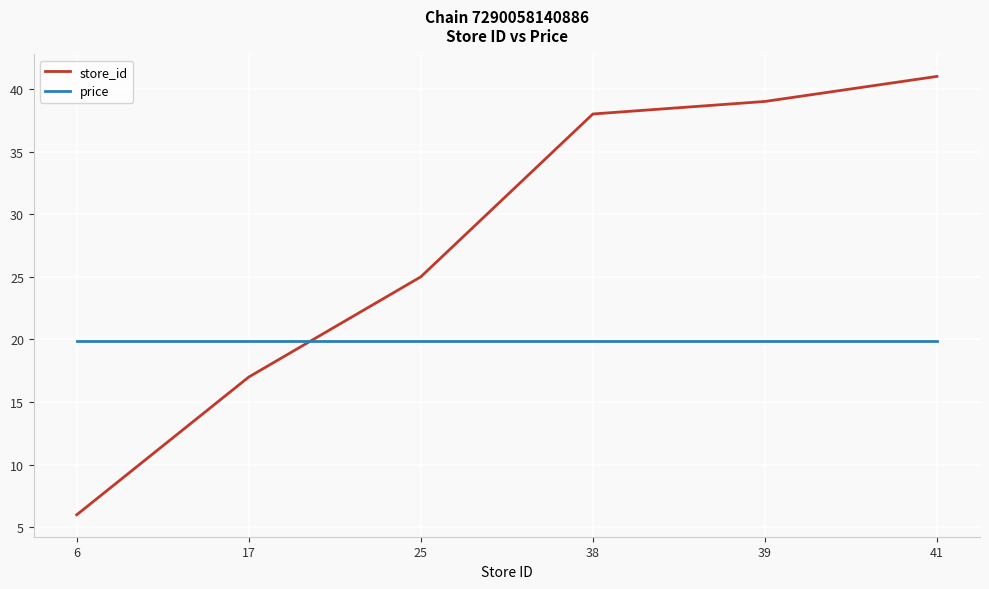

The value of price at 38 is 7.7. True or false?

False